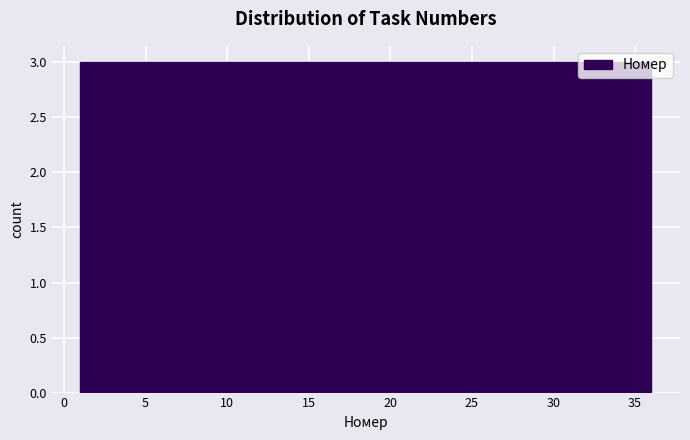

How tall is the bar that spans 12.5 to 15.5 on the x-axis? Neither the bar edges nor the heights are printed on the chart, so give them approximately, as read against the axes.

3